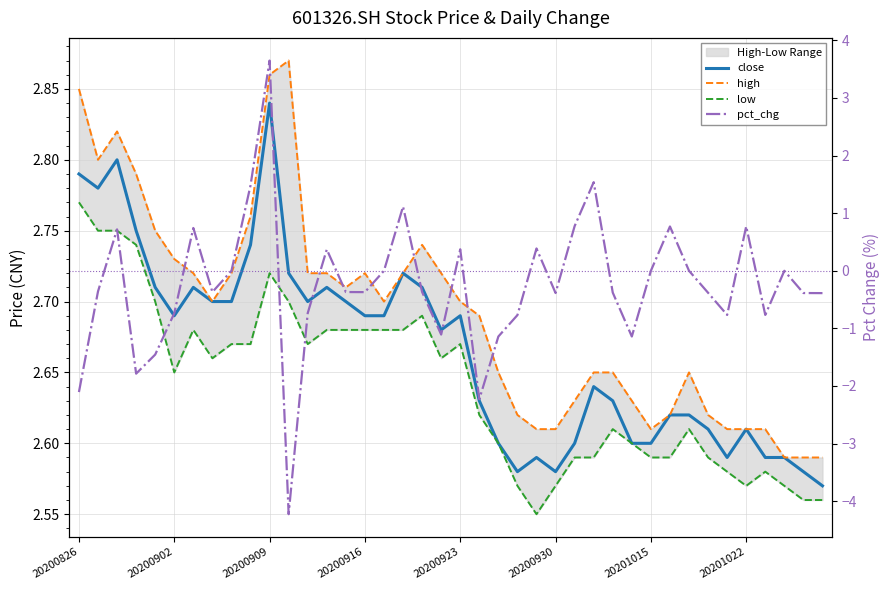

True or false: pct_chg has more than 1 interior local peaks.

True